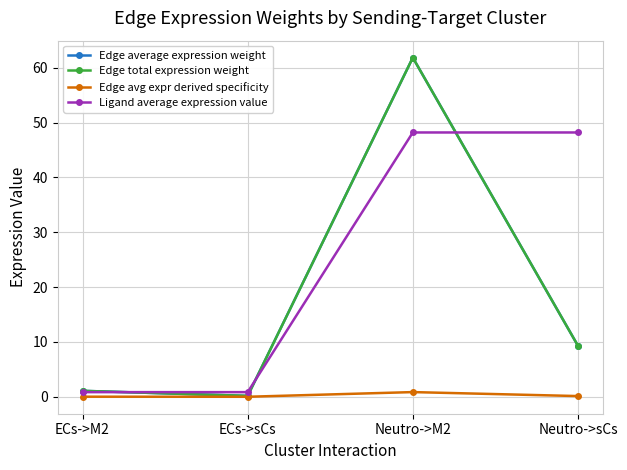

At which category does the chart reach its peak across all series?

Neutro->M2